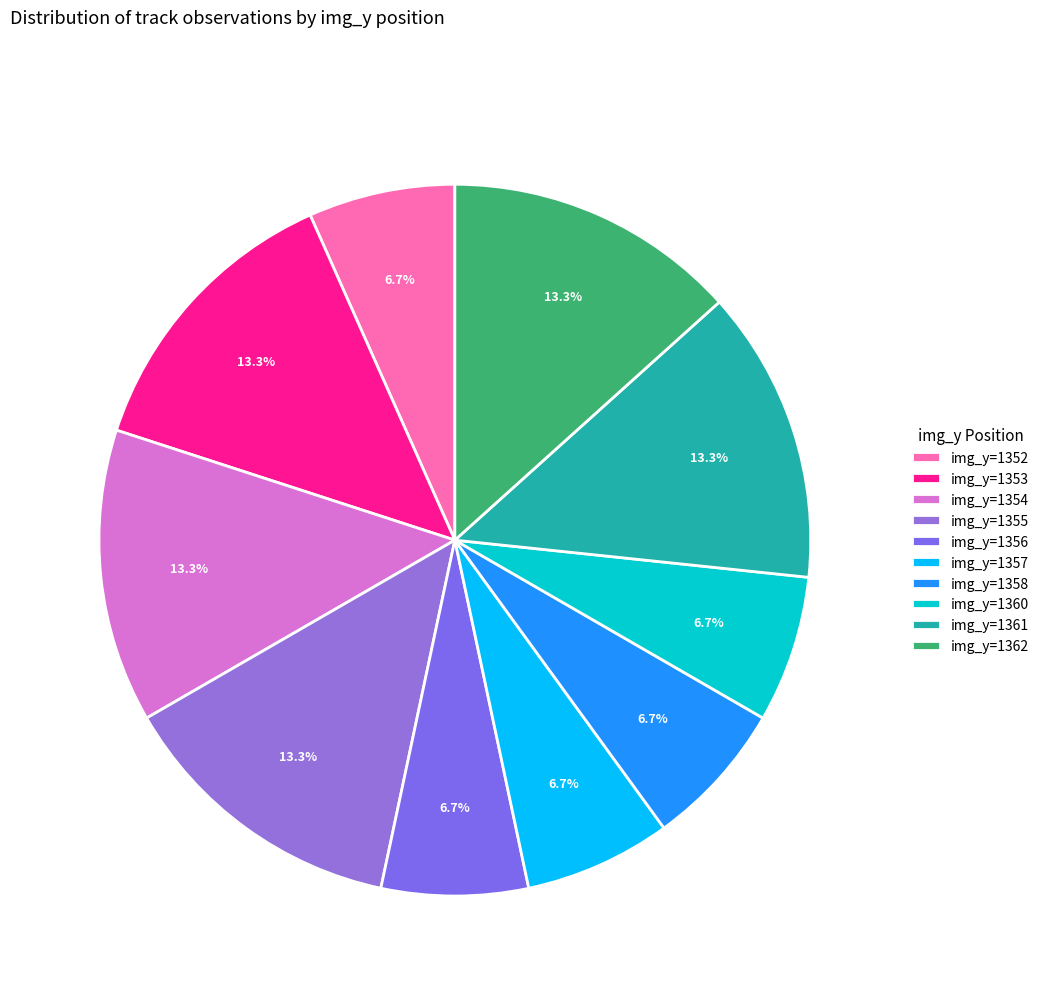

Is there a majority slice in this chart?

No